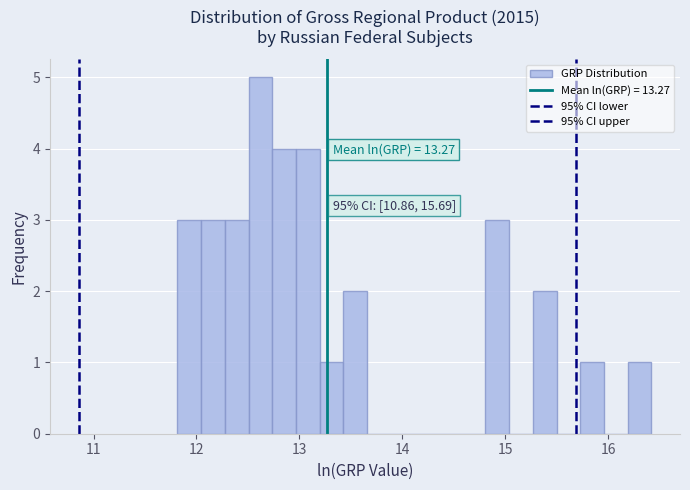

Around what value on the x-axis is the tallest bar? Give the approximate position of its centre, as read against the axis.

12.6